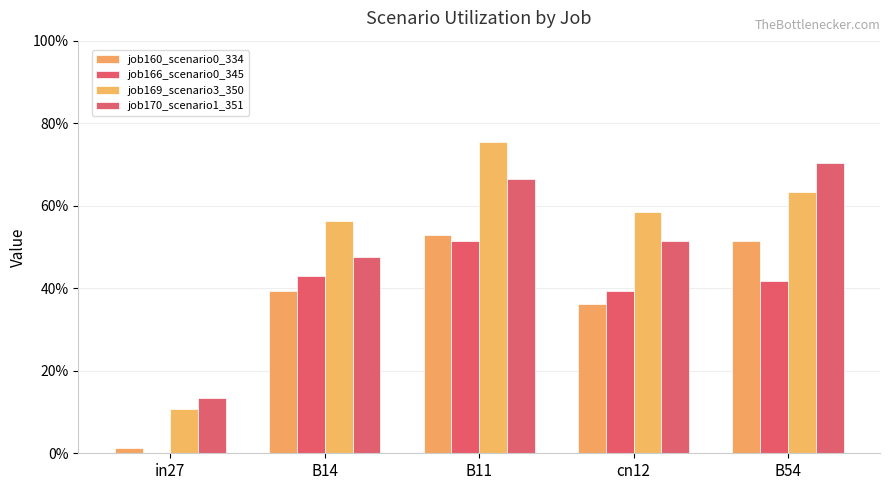

What value does the job160_scenario0_334 series have at cn12?

0.4